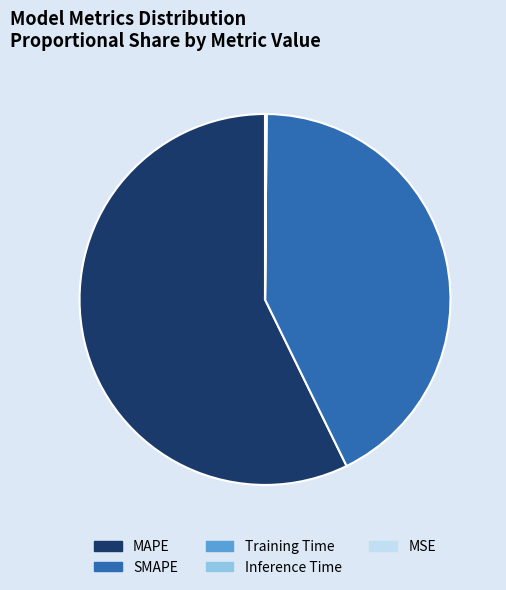

What is the largest slice in the pie chart?

MAPE